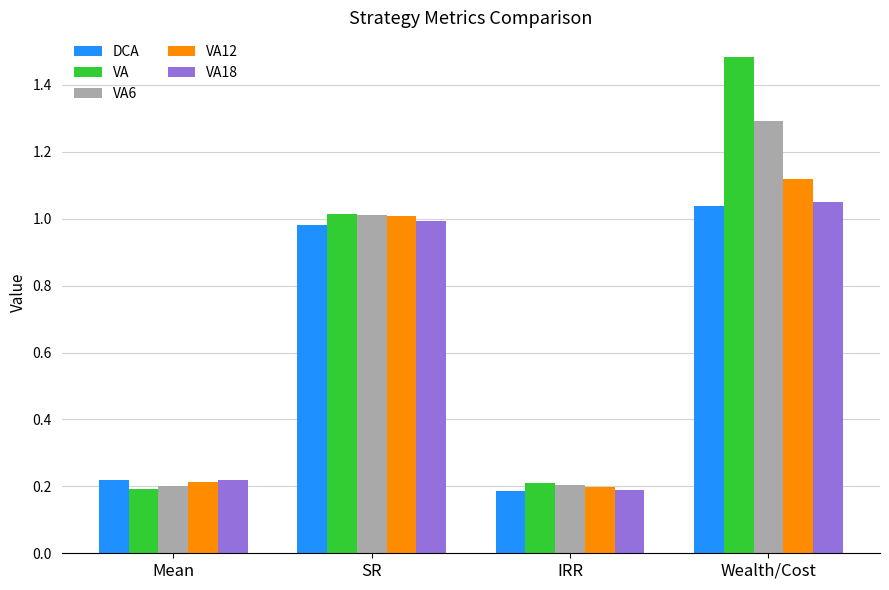

Is it true that VA6 equals 1.0 at SR?

True